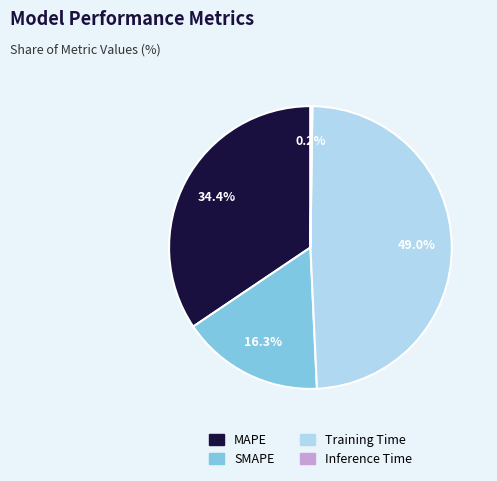

What percentage is the SMAPE slice, to the nearest percent?

16%